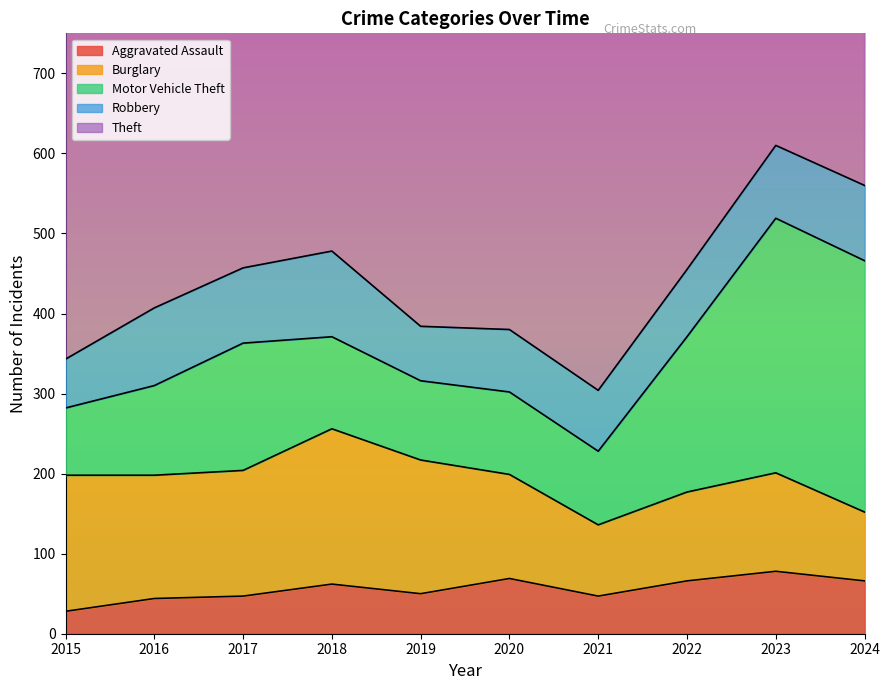

How many interior local peaks does the Robbery series have?

3